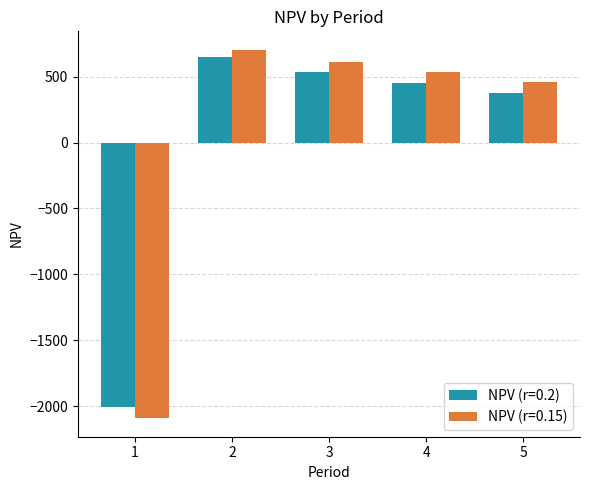

Read the NPV (r=0.15) value at 4.

532.7